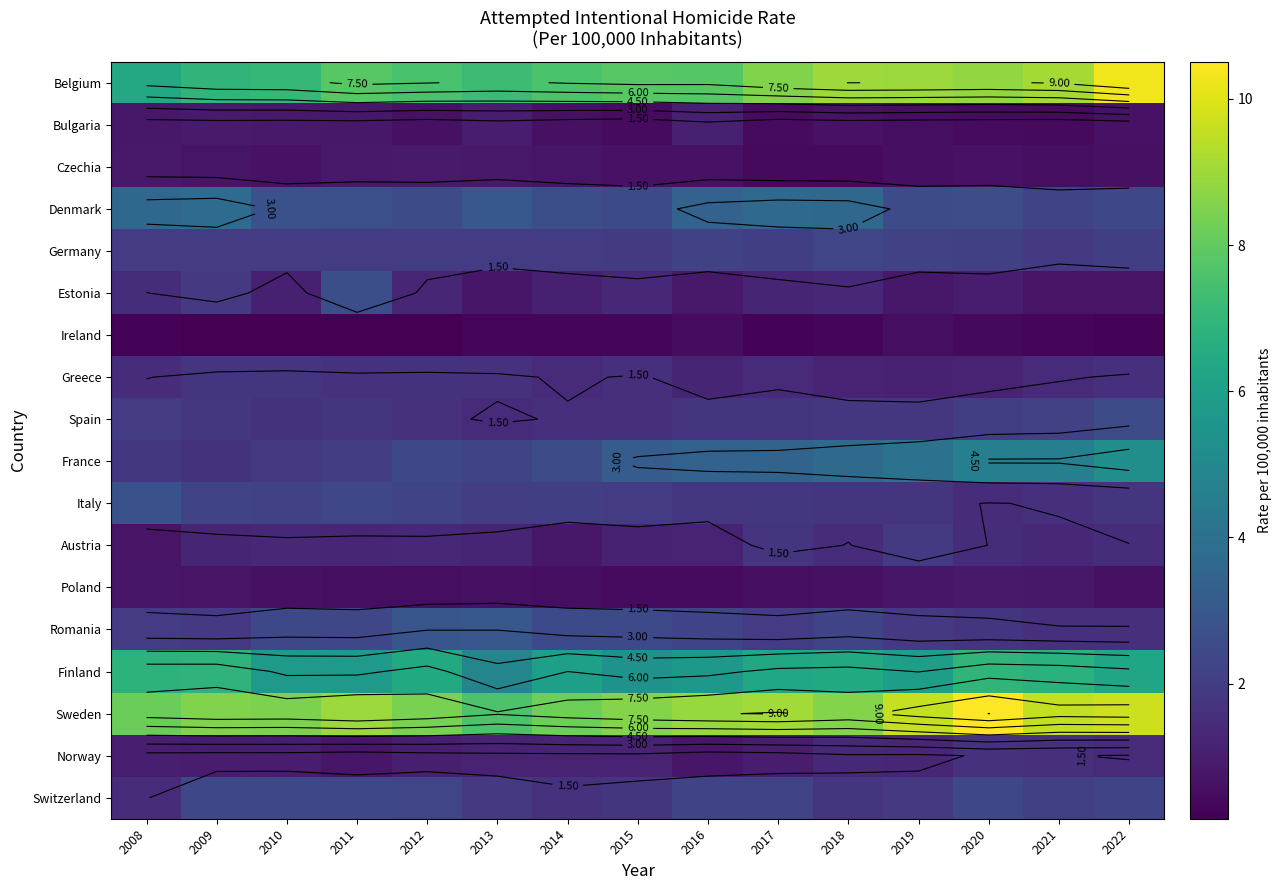

Is the value of Poland at 2019 greater than the value of Finland at 2010?

No